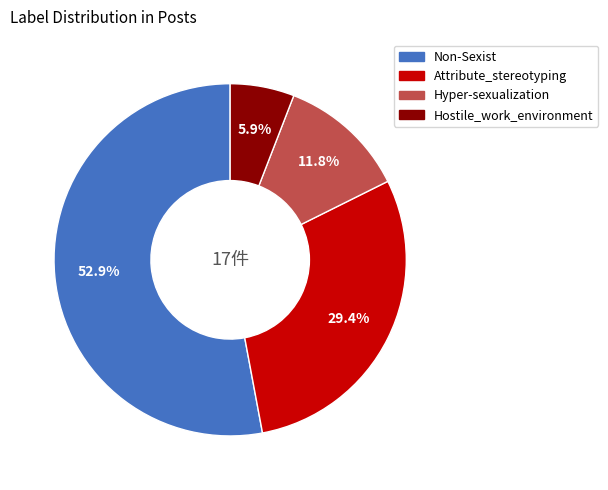

How many slices are in this pie chart?

4